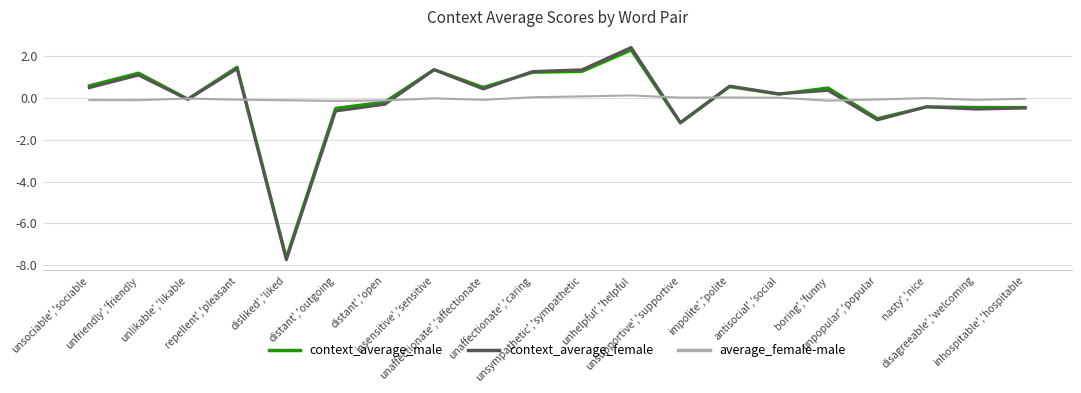

What is the minimum value for context_average_male?

-7.6